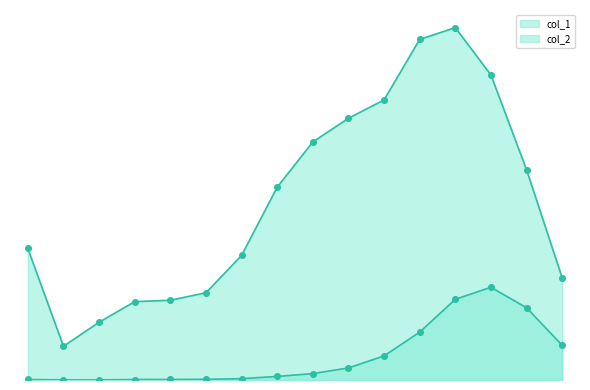

Which series has the largest total across all categories?

col_1